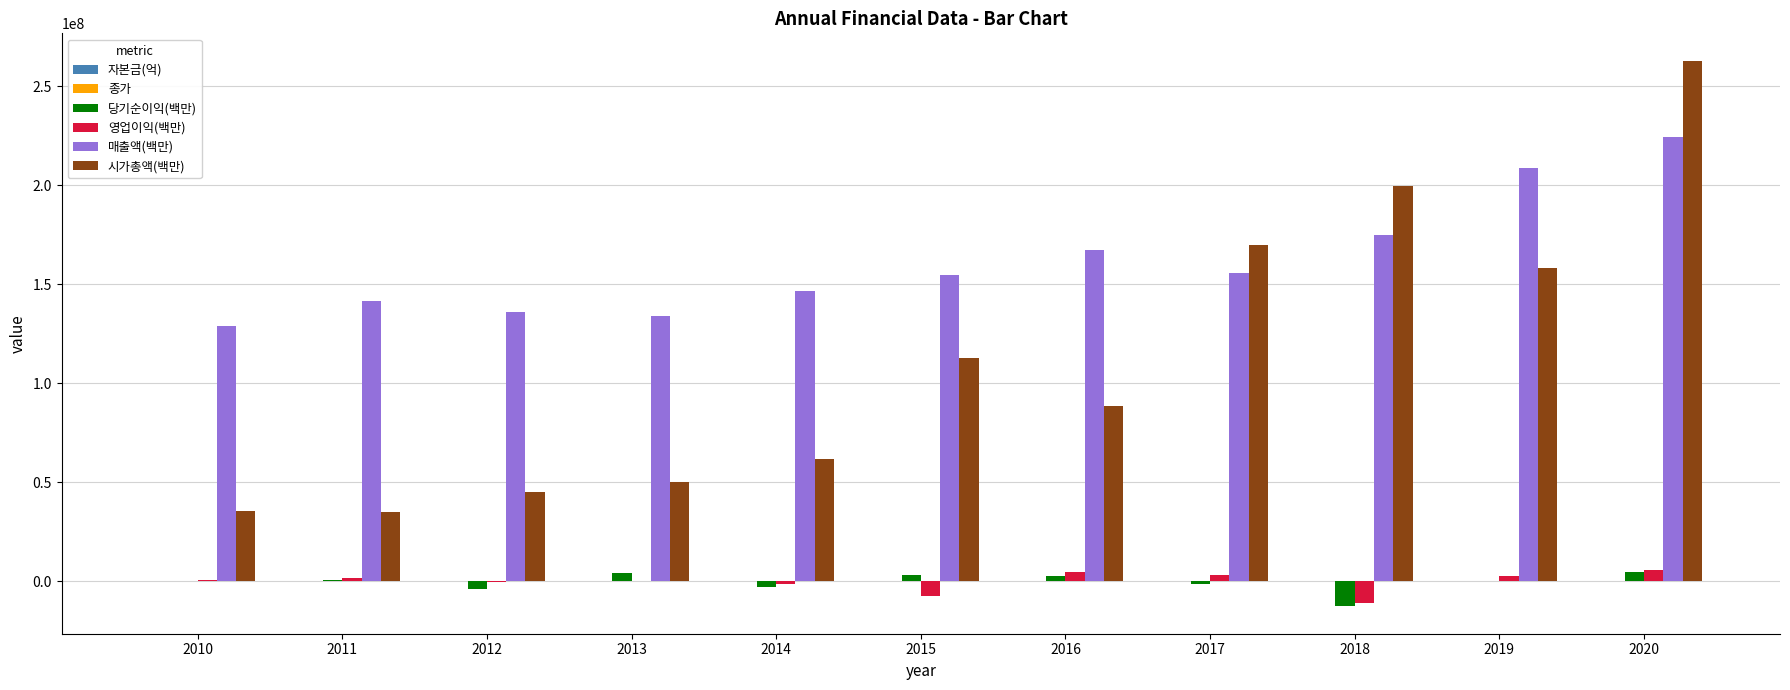

Which series changed the most between 2013 and 2016?

시가총액(백만)